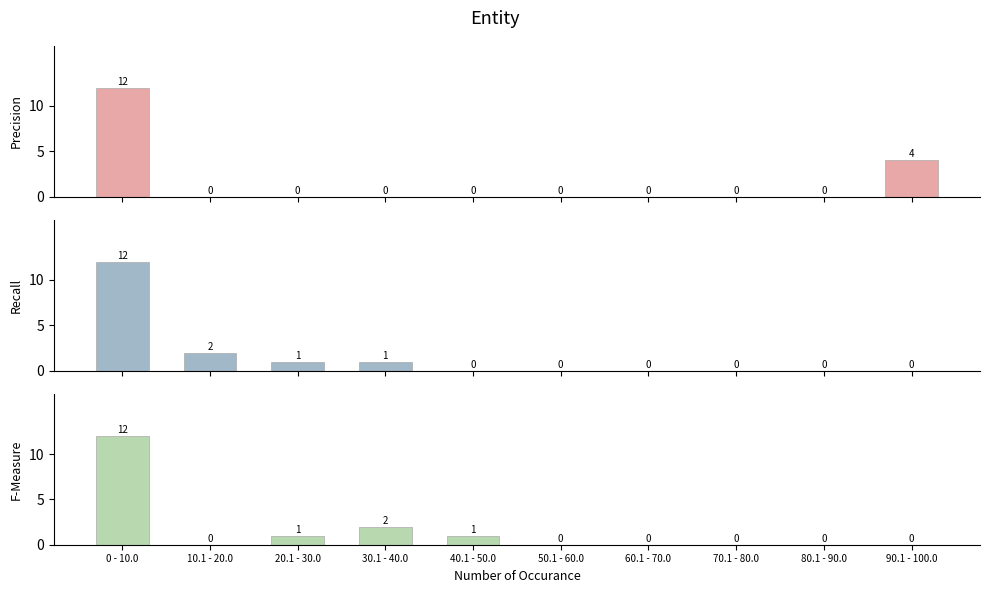

What is the sum of the Recall values at 40.1 - 50.0 and 0 - 10.0?

12